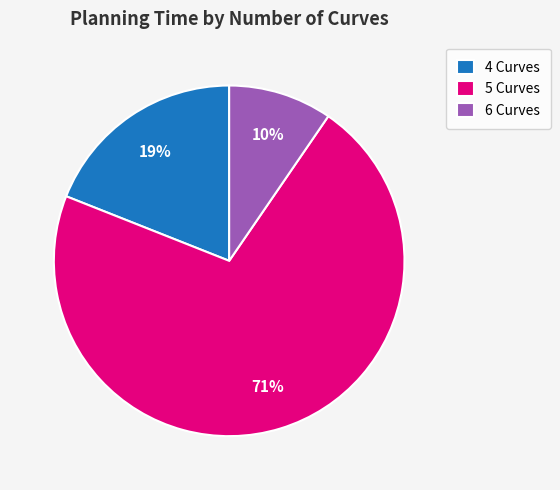

Is there any slice that represents more than half of the pie?

Yes